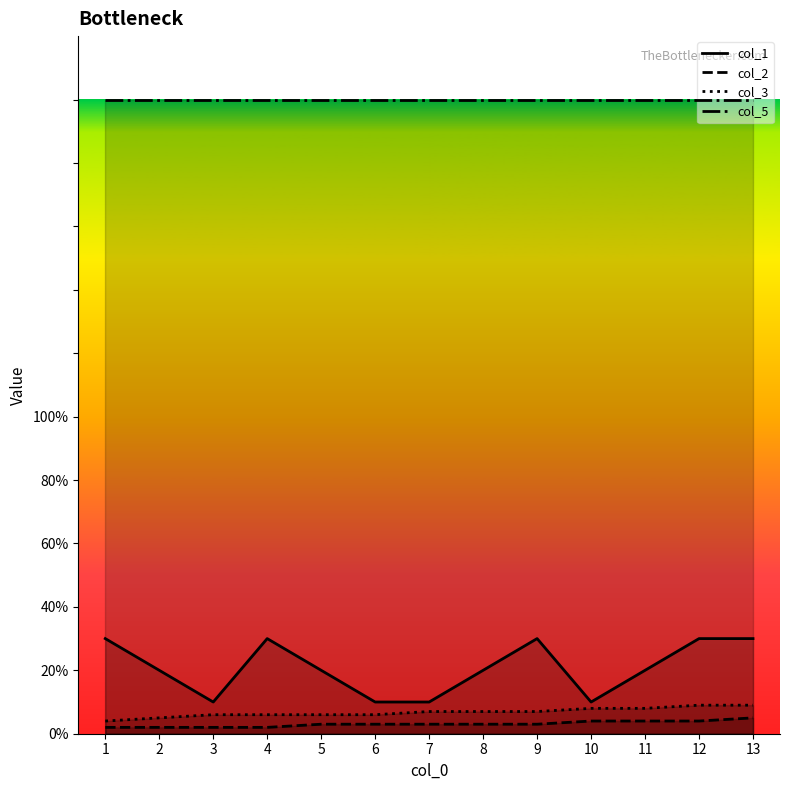

True or false: col_2 has more than 2 points higher than both neighbors.

False